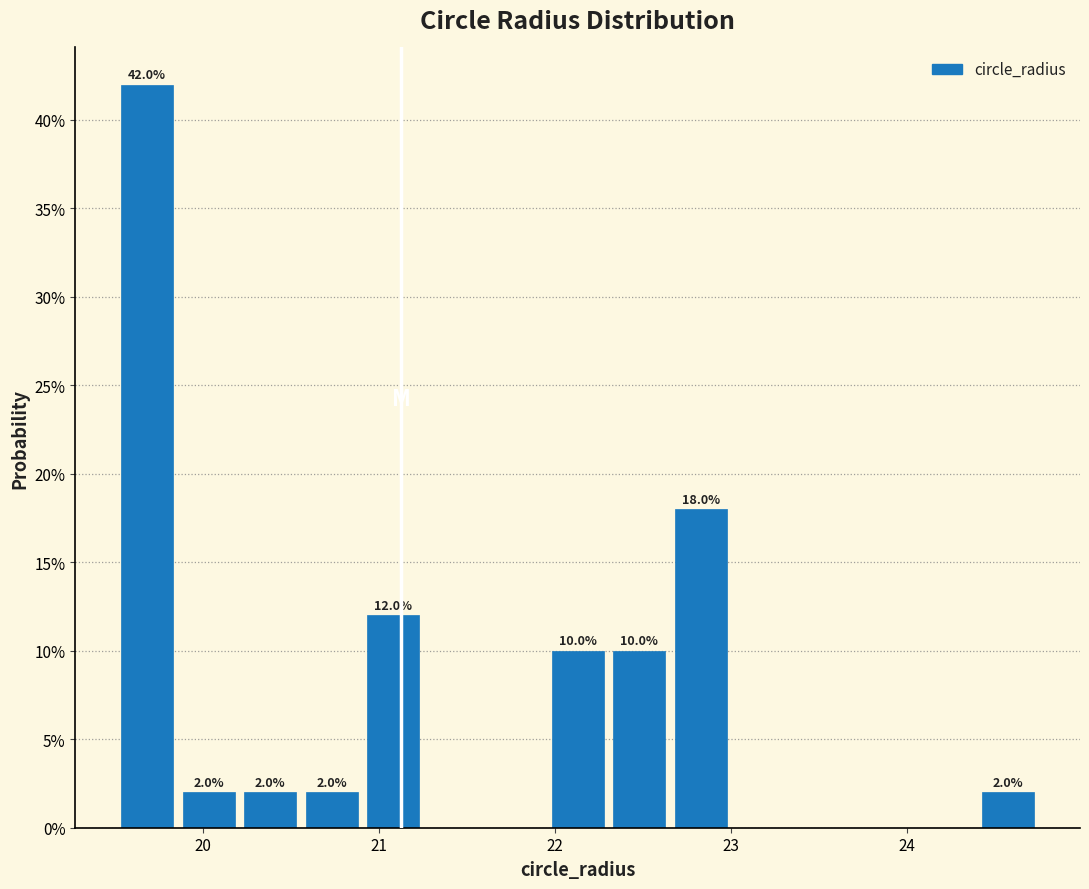

Read against the x-axis, roughly where is the centre of the tallest bar?

19.7